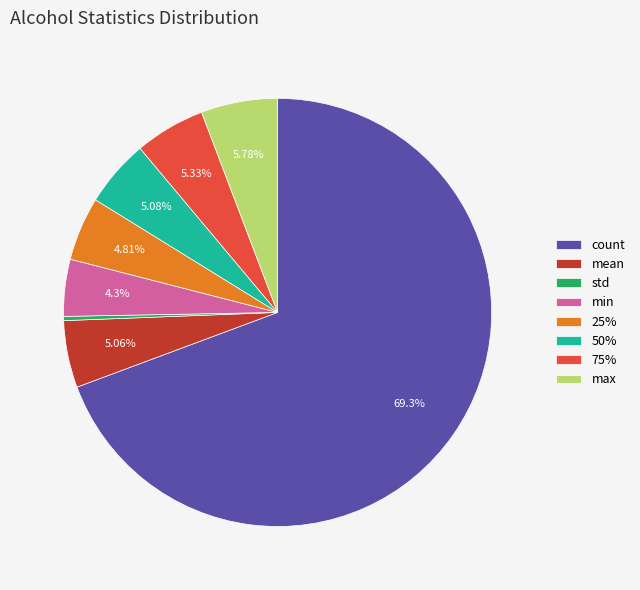

Approximately how many times larger is the value at mean compared to max?

0.9